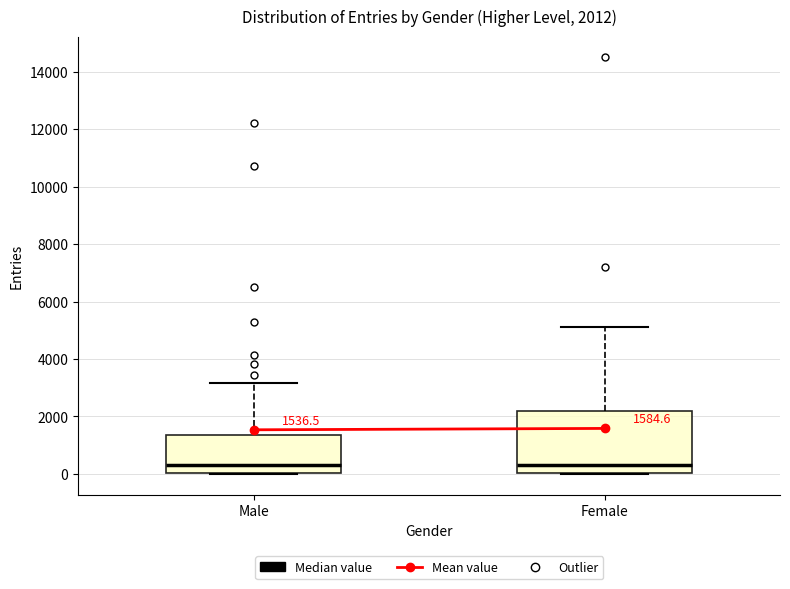

Which box is the tallest, from its lower edge to its upper edge?

Female